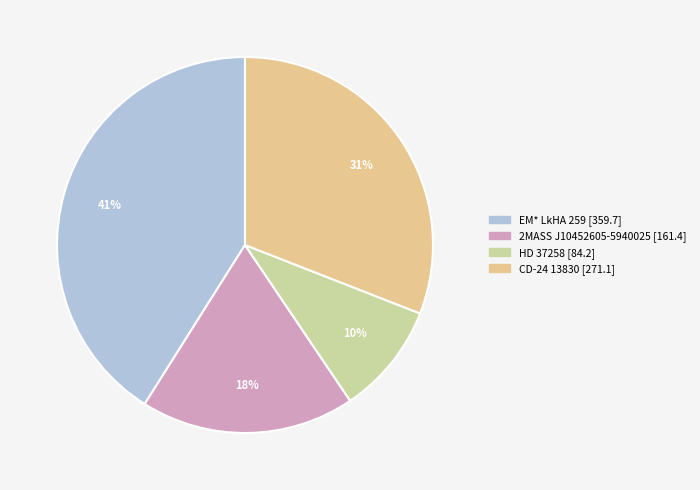

Rank the categories by value from highest to lowest.

EM* LkHA 259, CD-24 13830, 2MASS J10452605-5940025, HD 37258